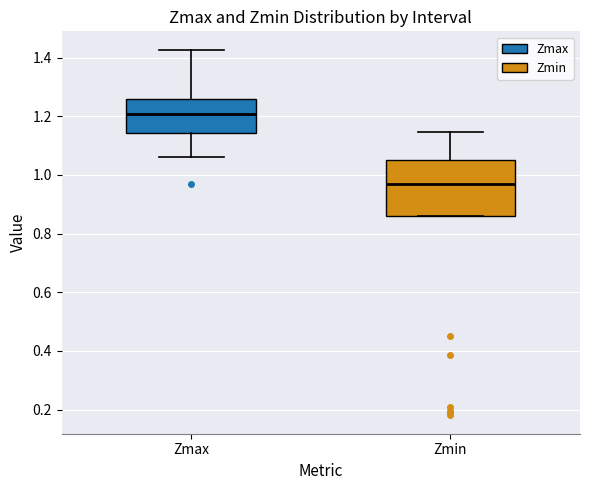

Where is the lower edge of the box for Zmin on the y-axis? The values are not printed on the chart, so give them approximately, as read against the axis.

0.86